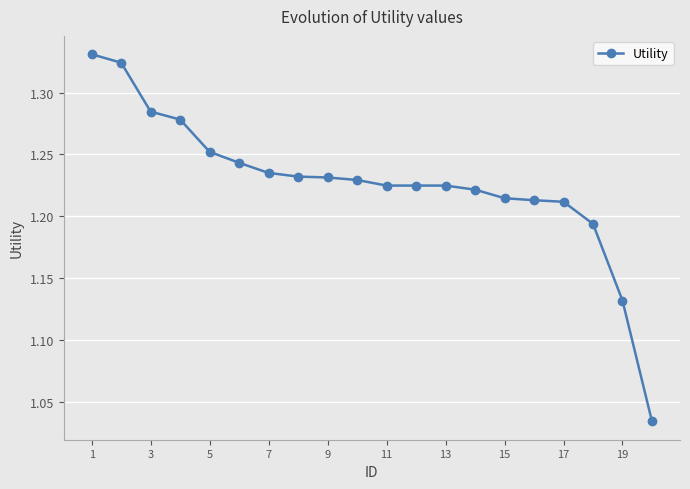

Does the chart have visible grid lines?

Yes